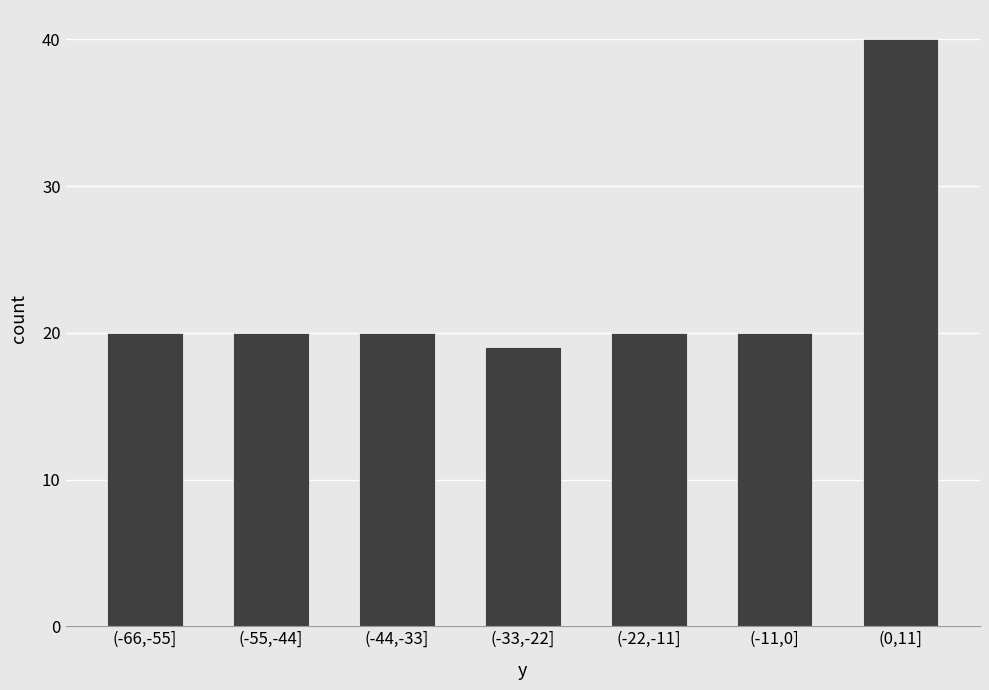

Reading left to right, extract all data points from this chart.

(-66,-55]=20	(-55,-44]=20	(-44,-33]=20	(-33,-22]=19	(-22,-11]=20	(-11,0]=20	(0,11]=40